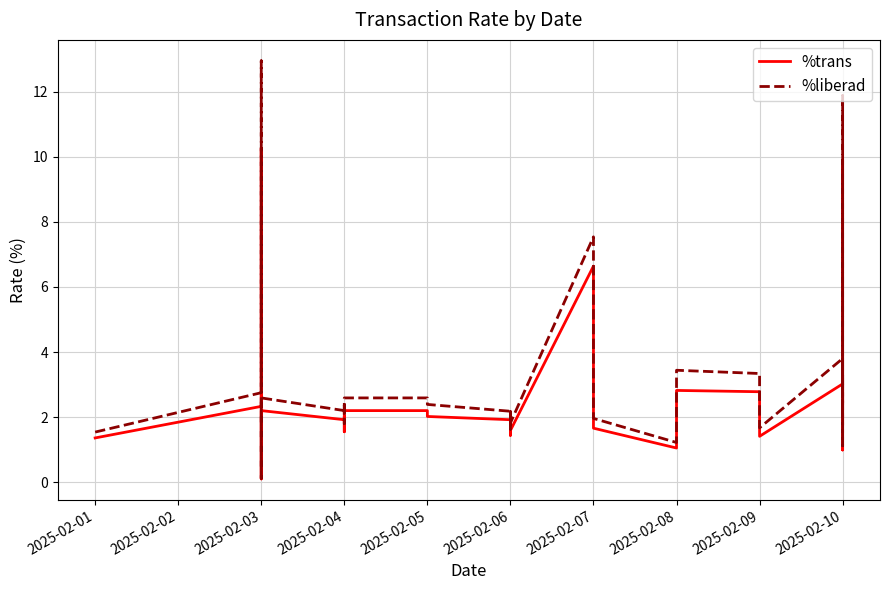

How many values in the %trans series are below 1?

2